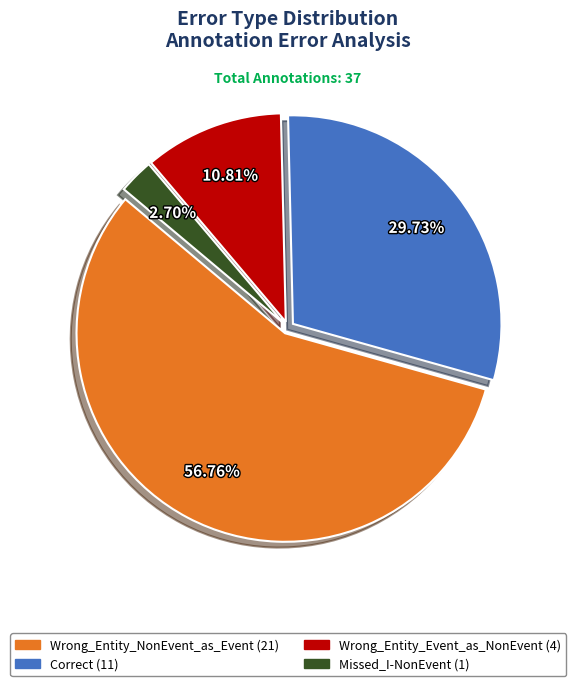

Which category has the smallest portion of the pie?

Missed_I-NonEvent